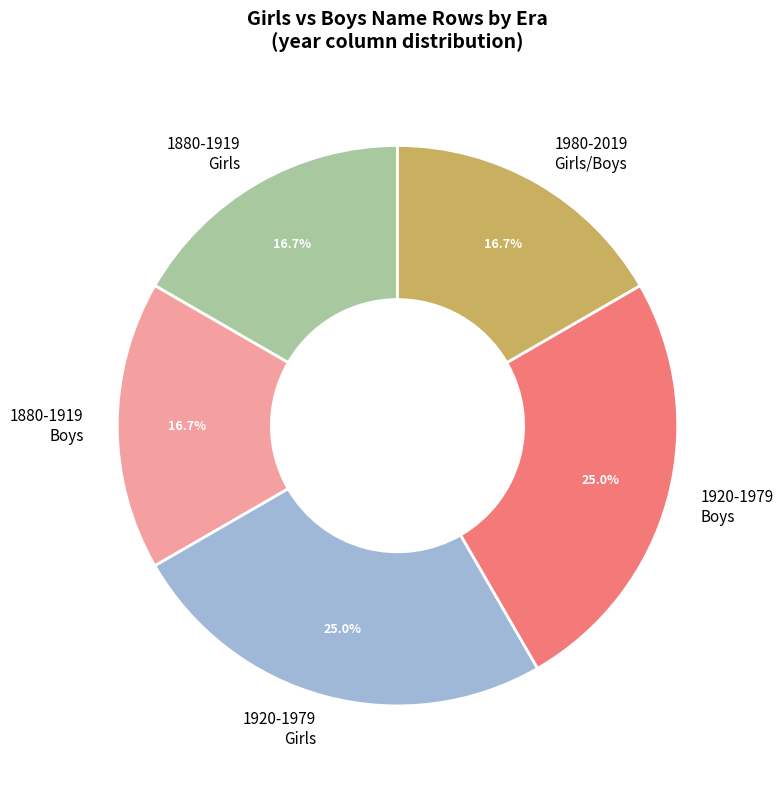

To the nearest percent, what is the difference between the largest and smallest slice percentages?

8%